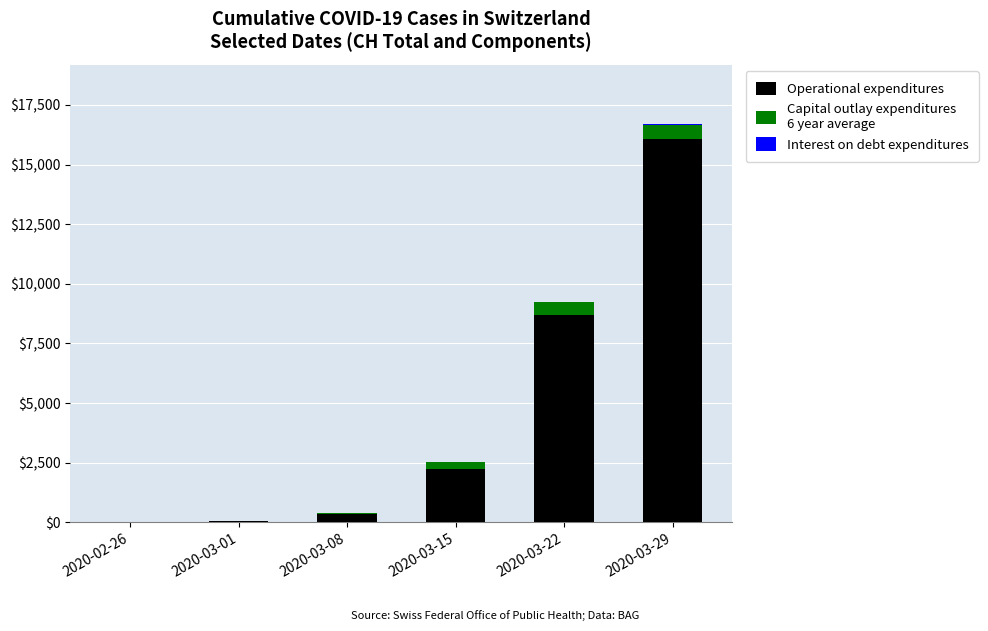

At which category is the sum across all series the highest?

2020-03-29